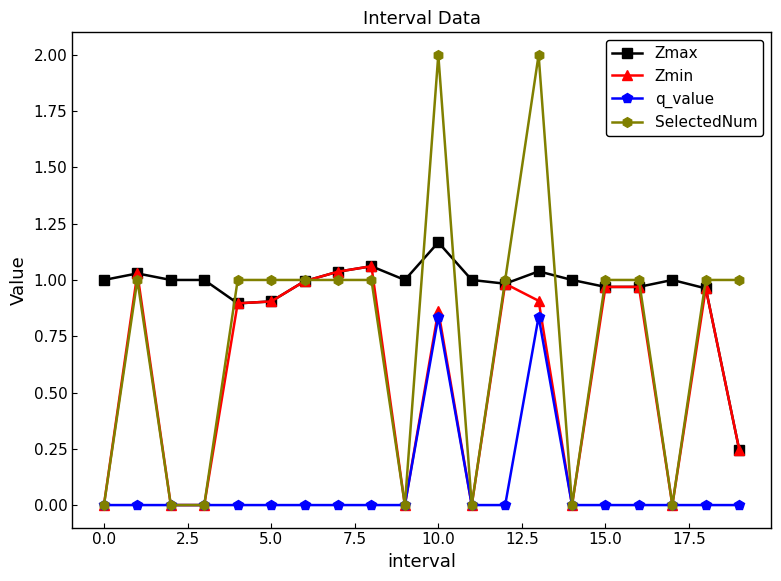

Rank the series by their average value, from highest to lowest.

Zmax, SelectedNum, Zmin, q_value